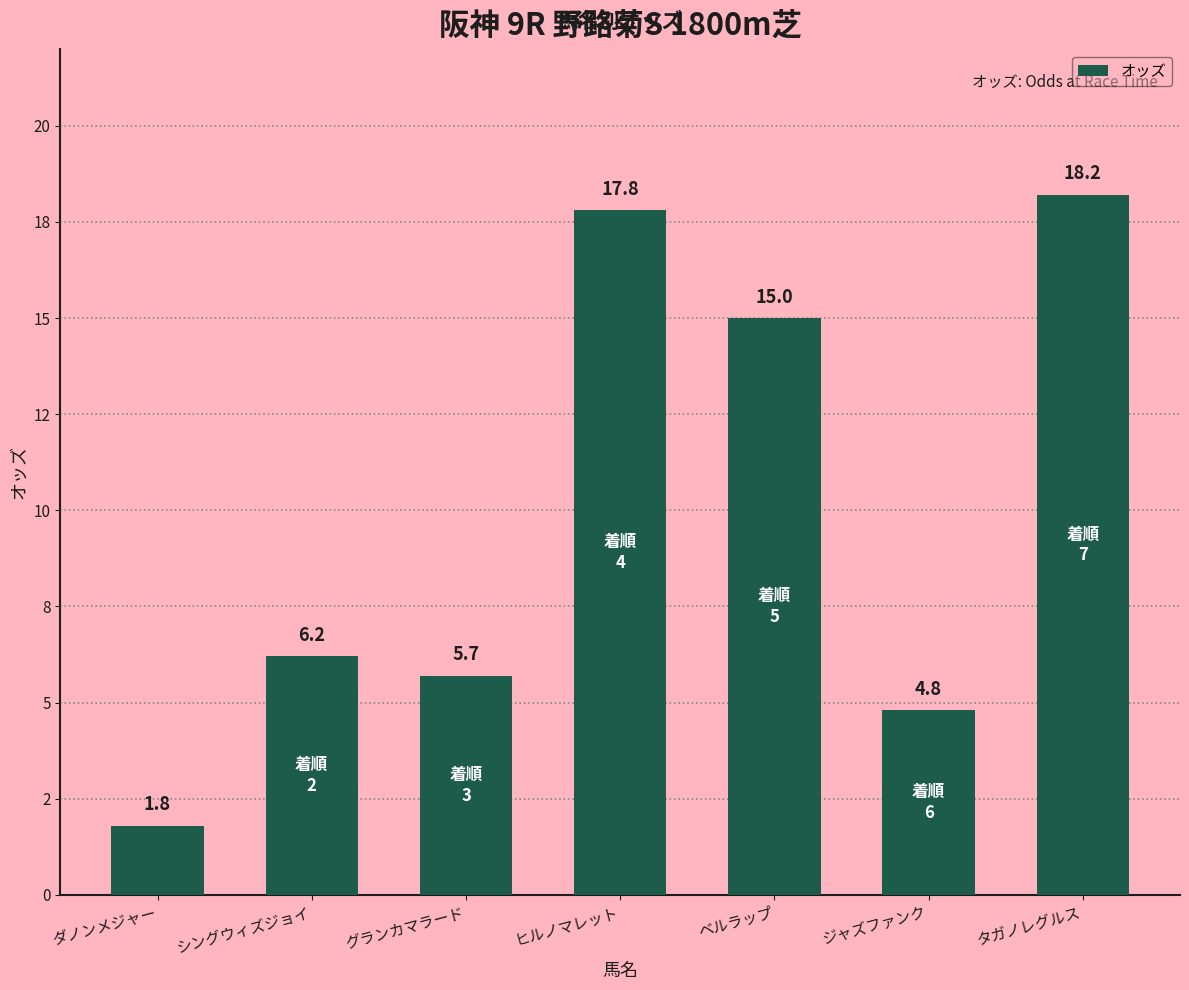

What is the sum of the values at ヒルノマレット and シングウィズジョイ?

24.0